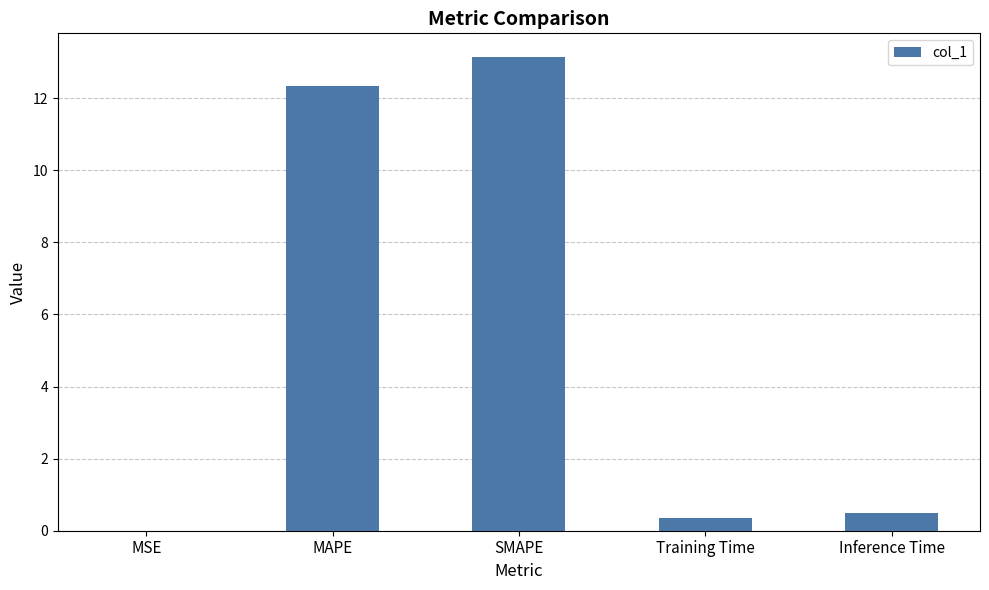

Does the chart contain stacked bars?

No